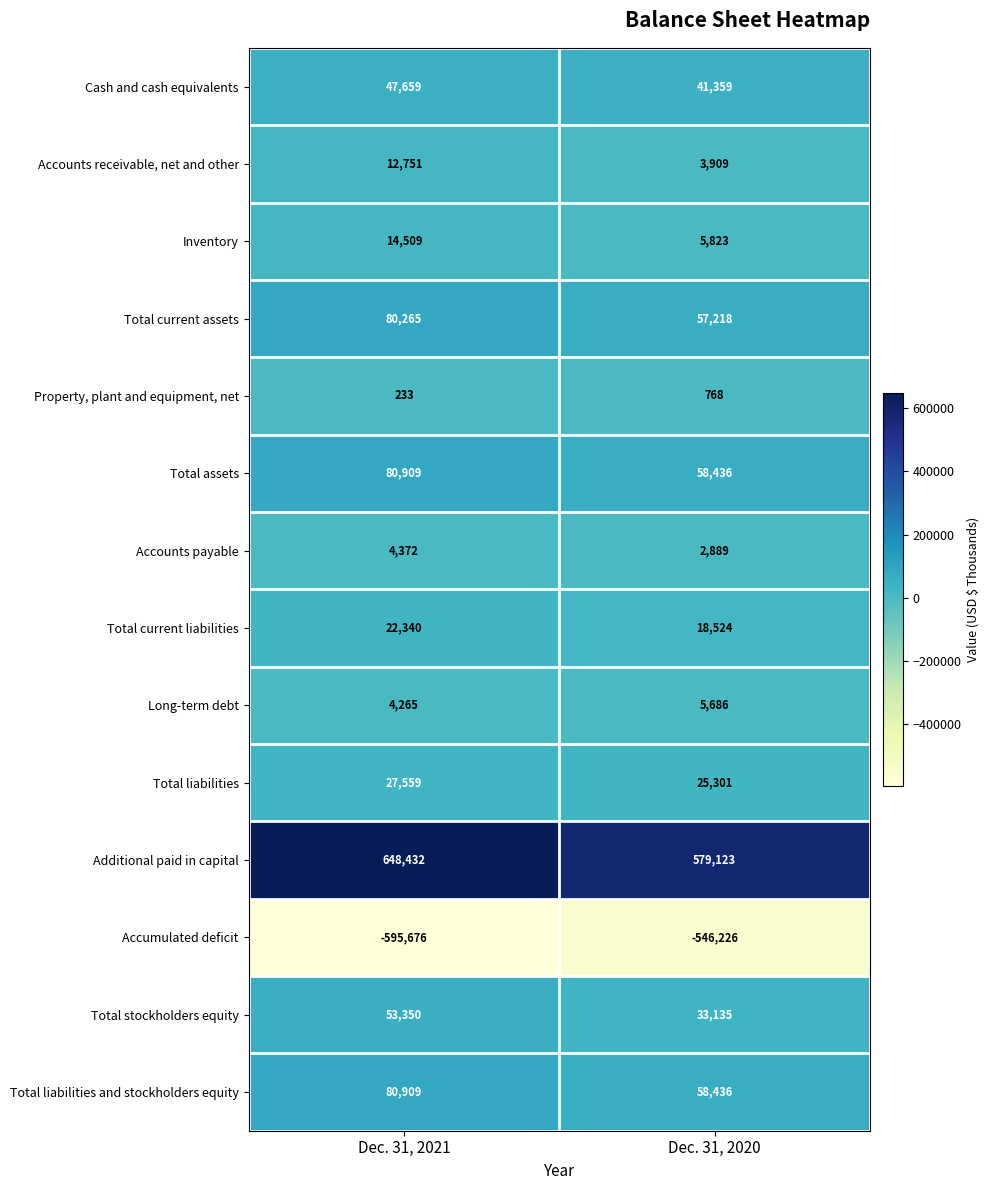

How many data points in Total current liabilities are less than 22340?

1